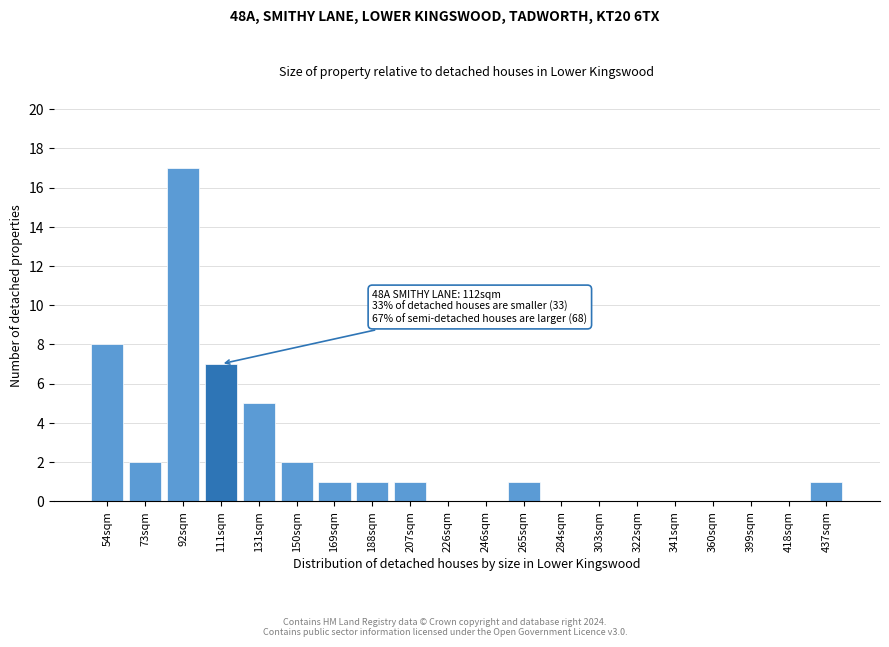

Reading right to left, what are all the values shown in this chart?

437sqm=1	418sqm=0	399sqm=0	360sqm=0	341sqm=0	322sqm=0	303sqm=0	284sqm=0	265sqm=1	246sqm=0	226sqm=0	207sqm=1	188sqm=1	169sqm=1	150sqm=2	131sqm=5	111sqm=7	92sqm=17	73sqm=2	54sqm=8